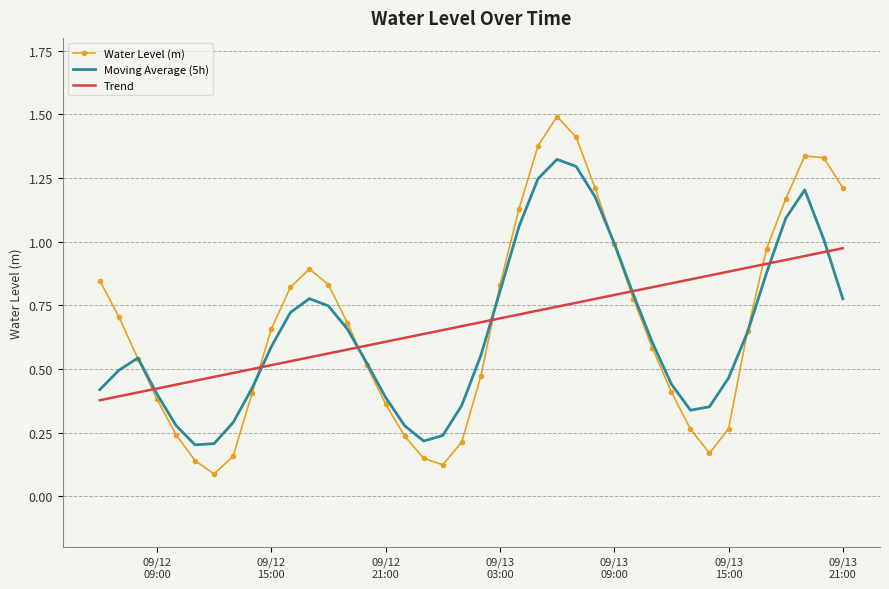

Which series has the widest spread of values?

Water Level (m)